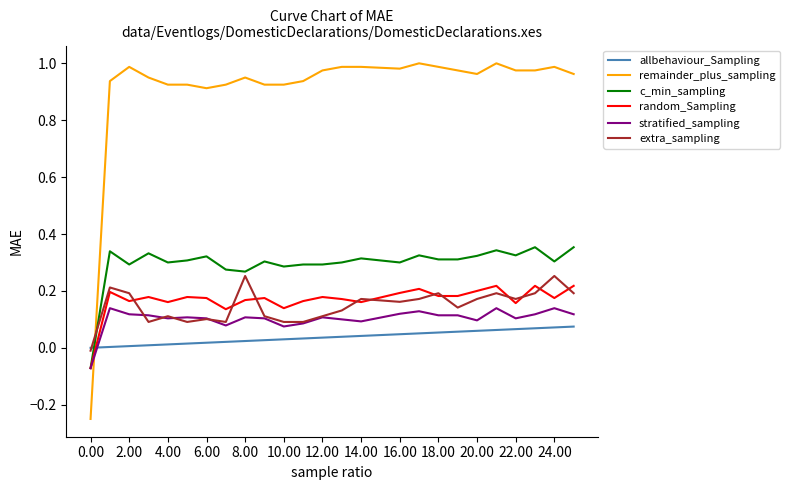

Which series has the largest total across all categories?

remainder_plus_sampling